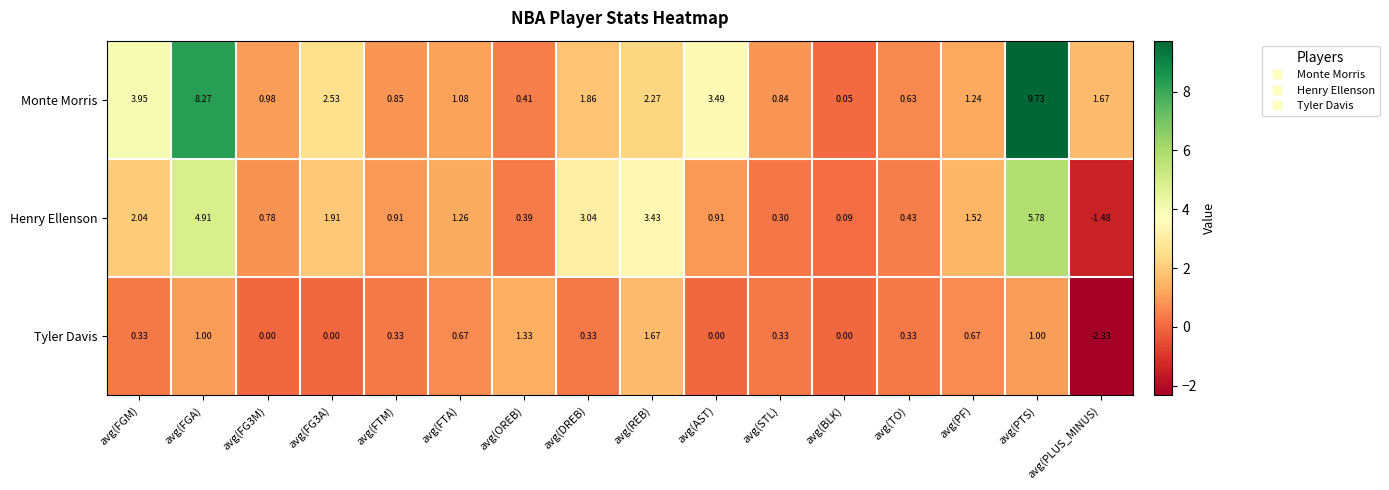

Rank the series at avg(FGM) from highest to lowest value.

Monte Morris, Henry Ellenson, Tyler Davis